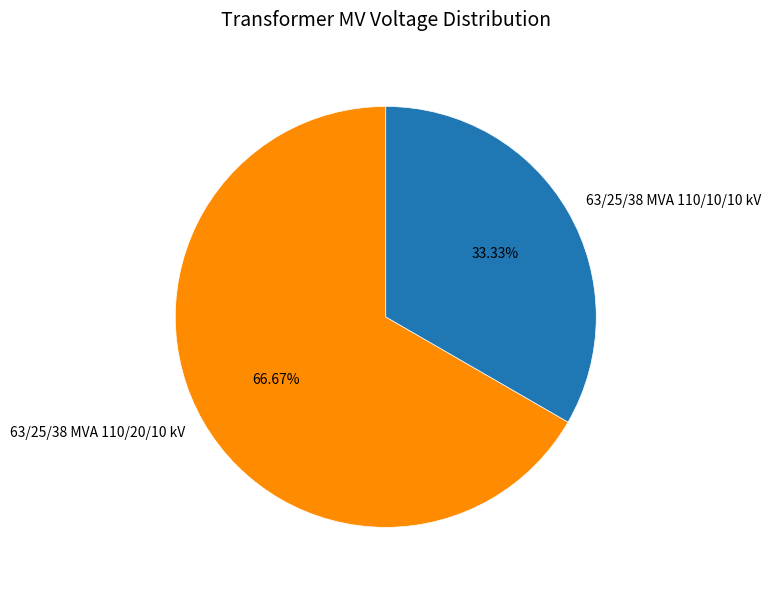

Which has a higher value, 63/25/38 MVA 110/20/10 kV or 63/25/38 MVA 110/10/10 kV?

63/25/38 MVA 110/20/10 kV